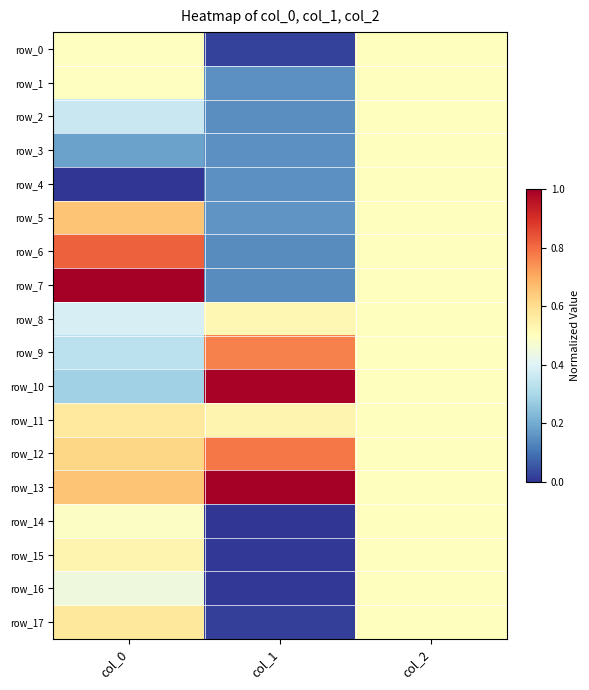

Is it true that row_12 equals 0.8 at col_1?

True